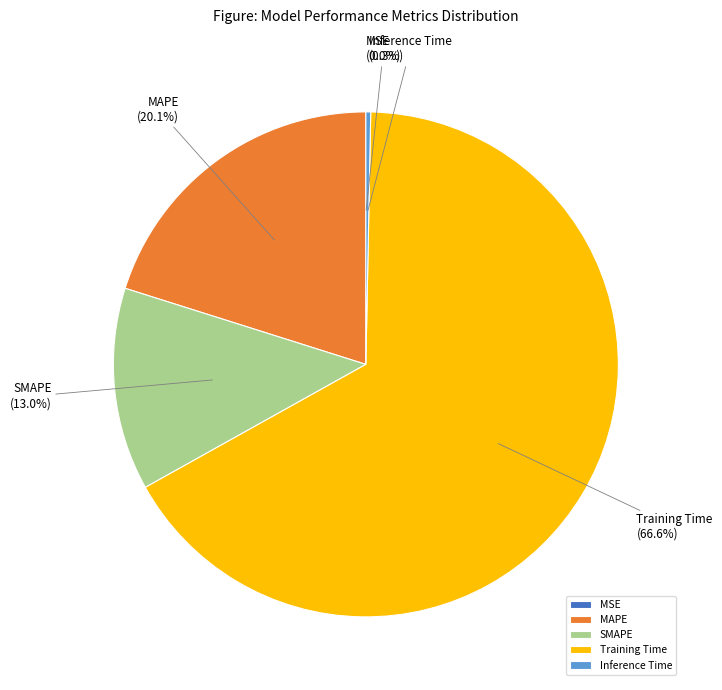

Is it true that MAPE is 20% of the pie?

True